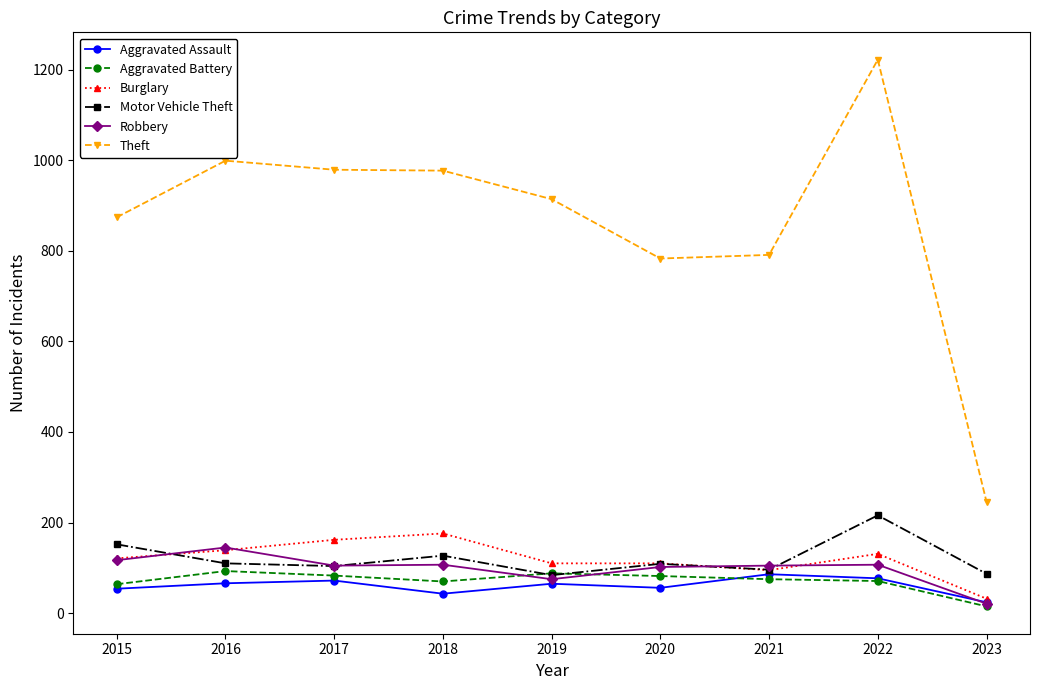

How many data points in Burglary are less than 121?

4